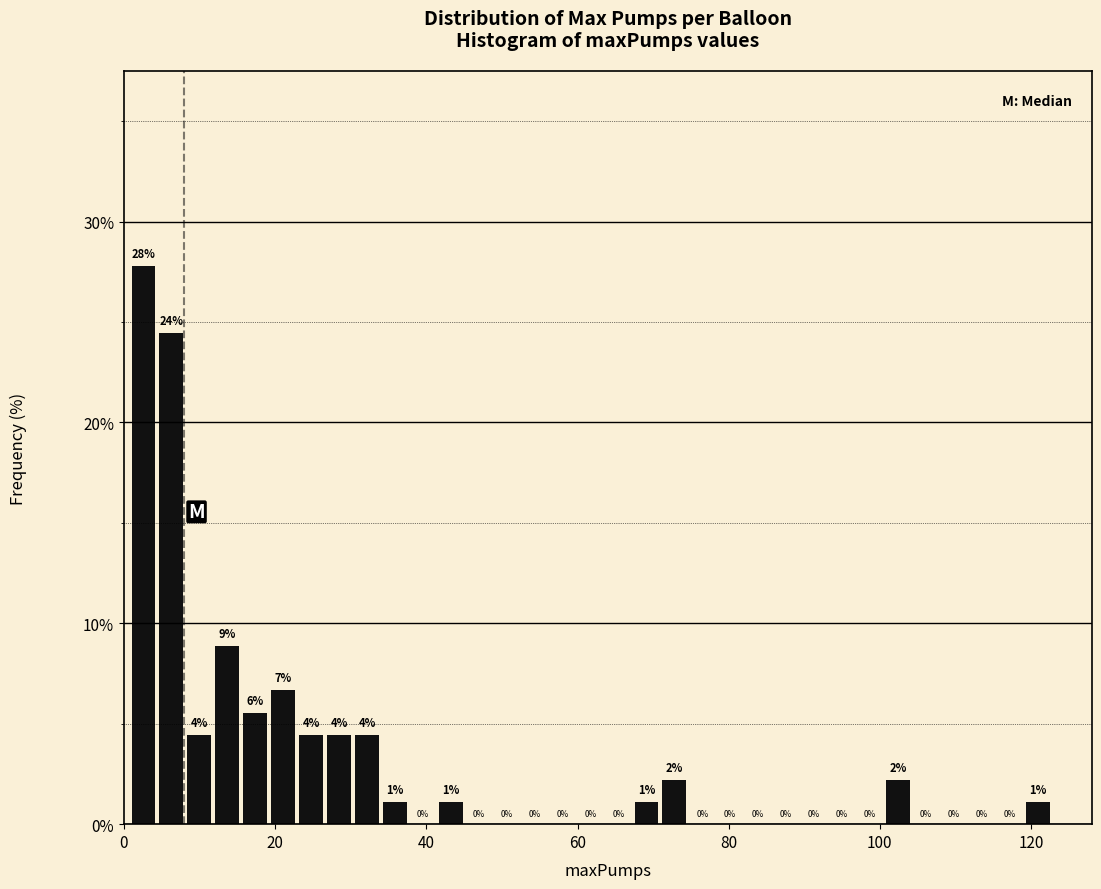

Read against the x-axis, roughly where is the centre of the tallest bar?

2